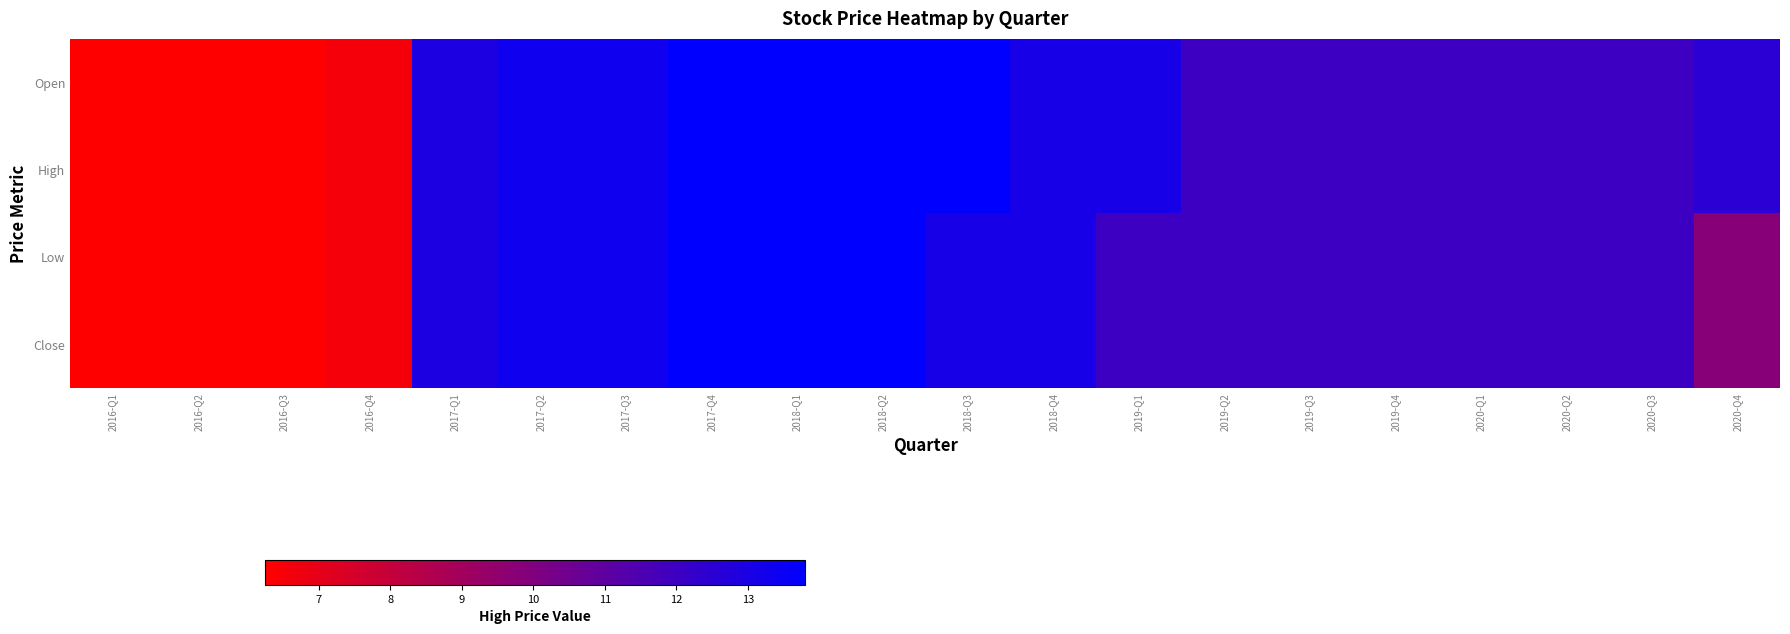

Which series changed the most between 2016-Q2 and 2020-Q4?

Open